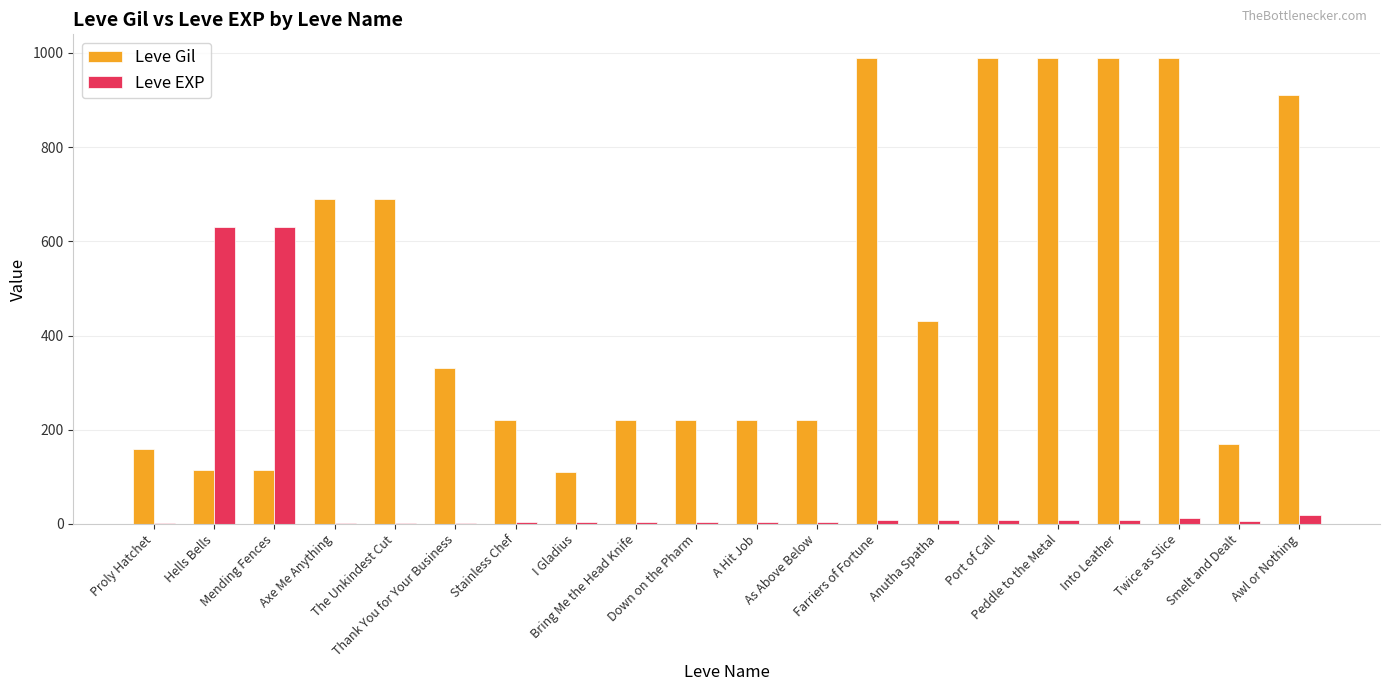

What is the sum of all Leve Gil values?

9769